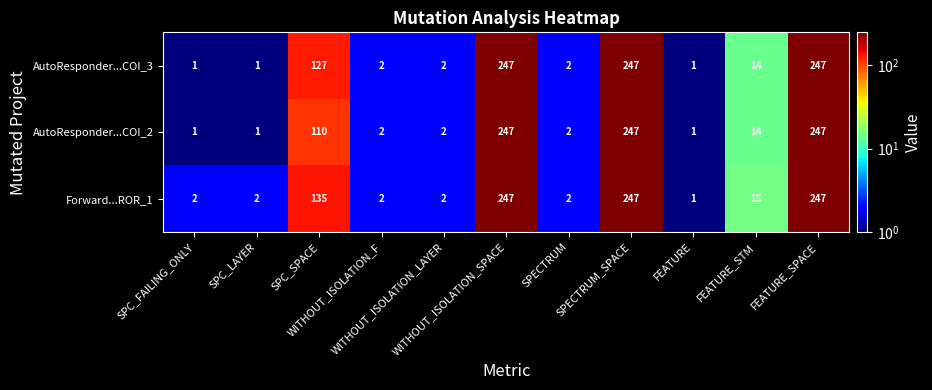

At how many categories does at least one series exceed 201?

3